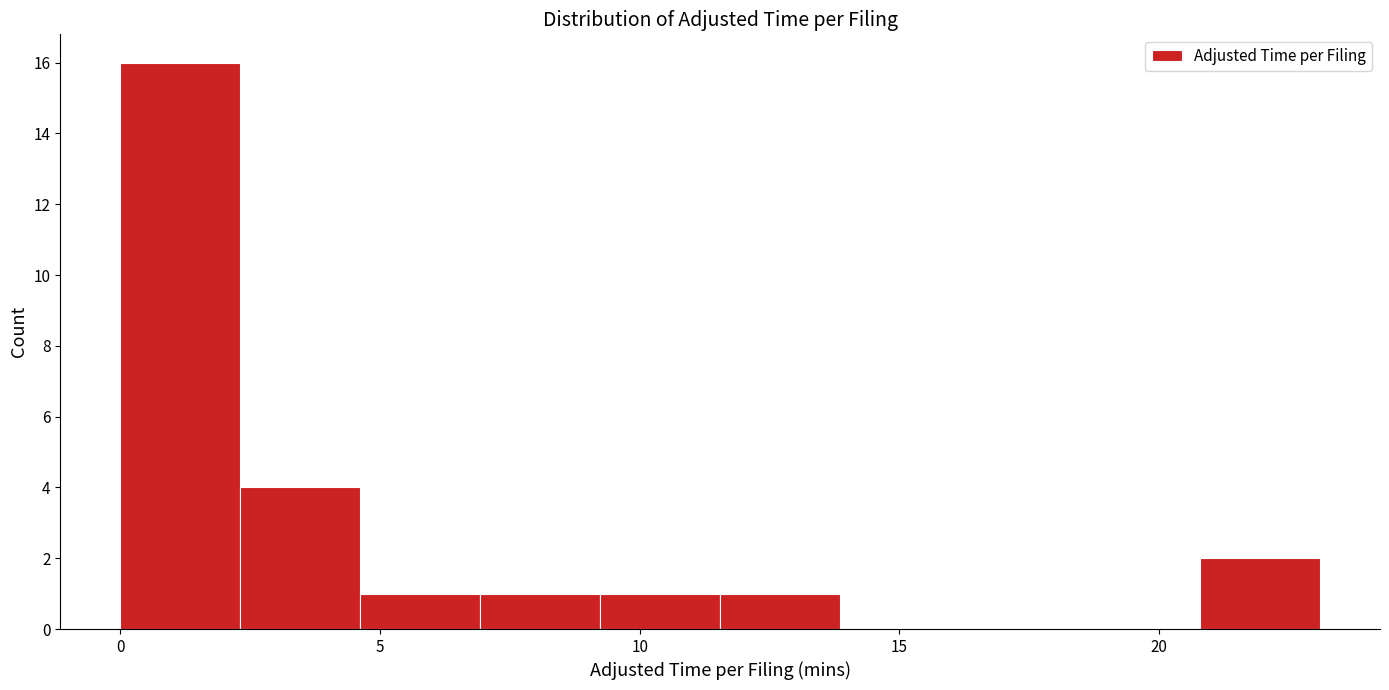

What is the height of the bar covering 9.0 to 11.5 on the x-axis? Neither the bar edges nor the heights are printed on the chart, so give them approximately, as read against the axes.

1